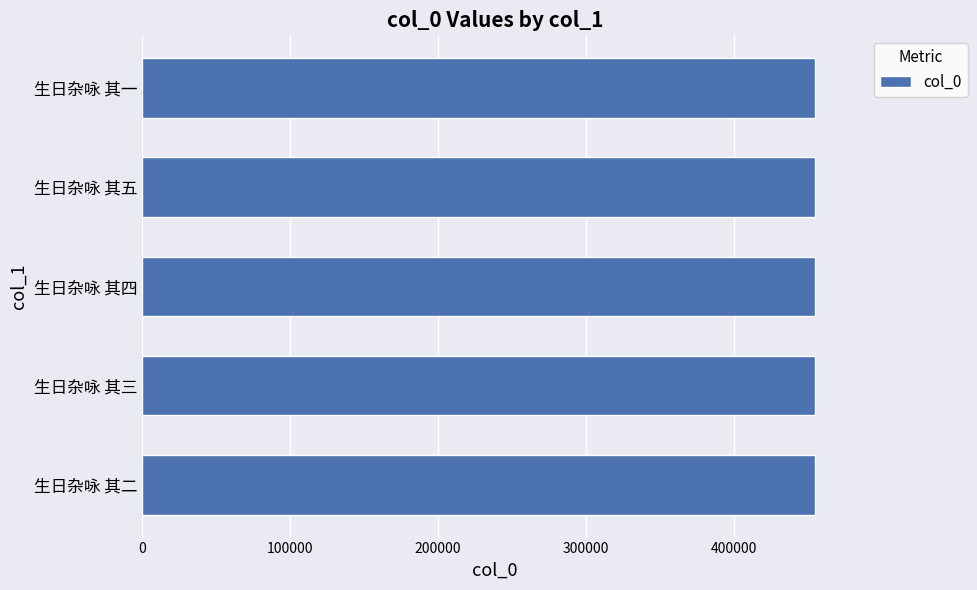

How many values are between 454226 and 454228?

3